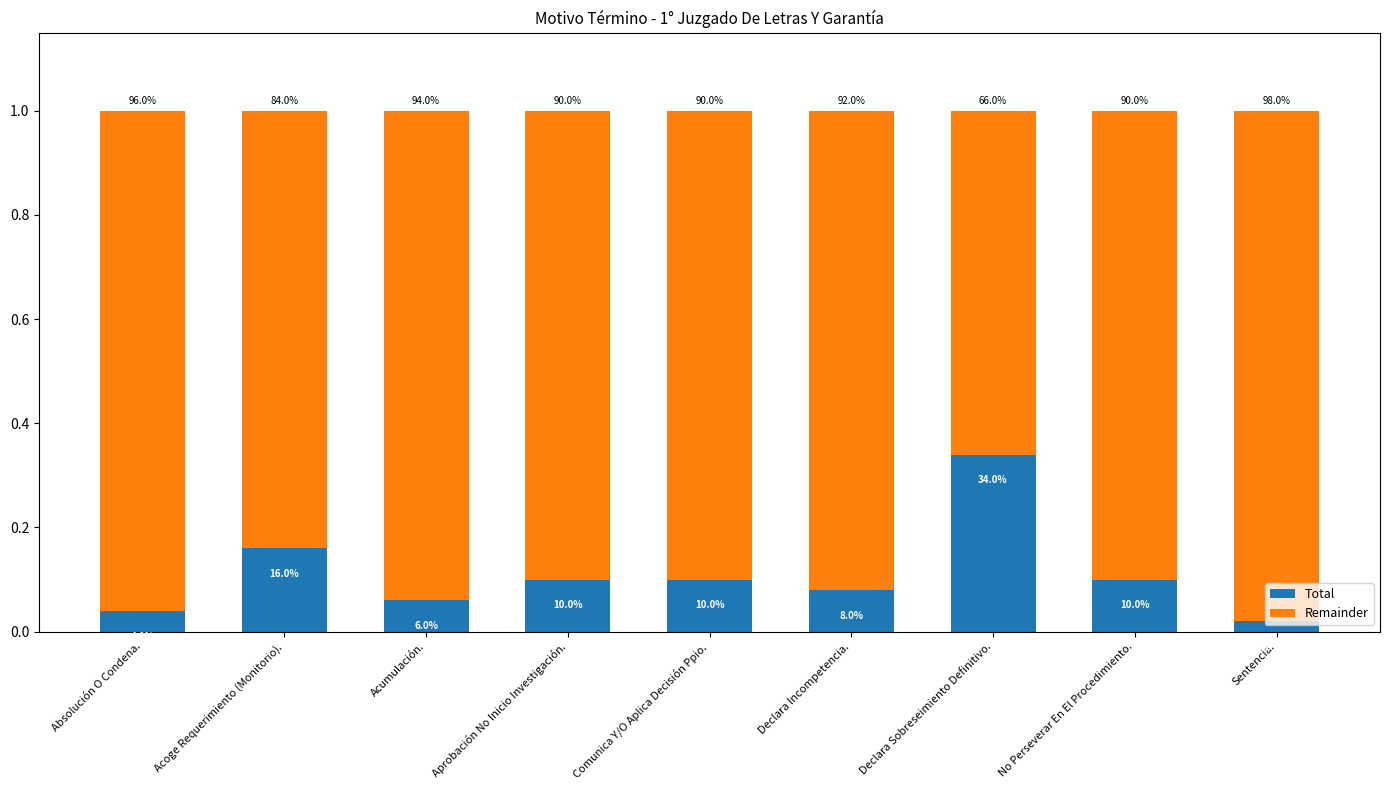

What are all the series names shown in the legend?

Total, Remainder